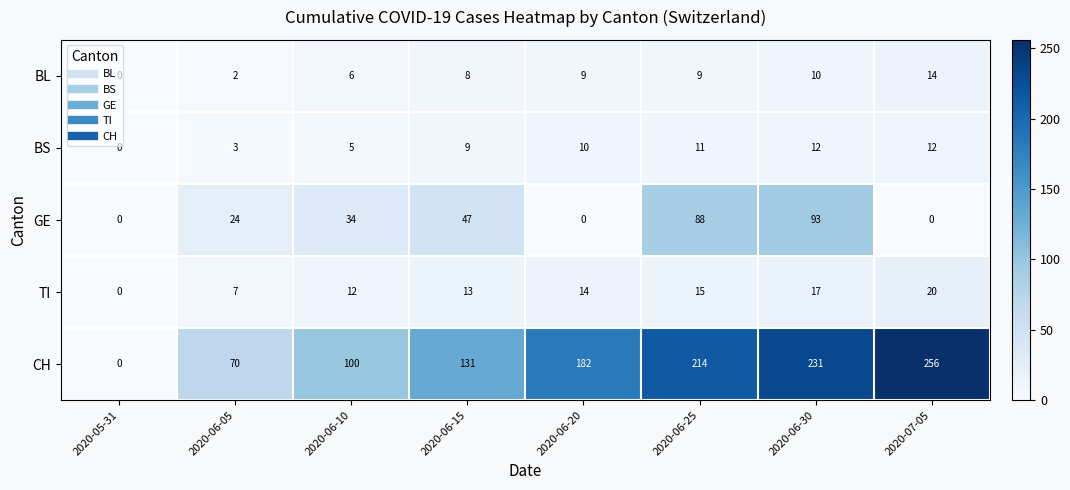

Between 2020-06-05 and 2020-06-10, which series saw the biggest shift?

CH